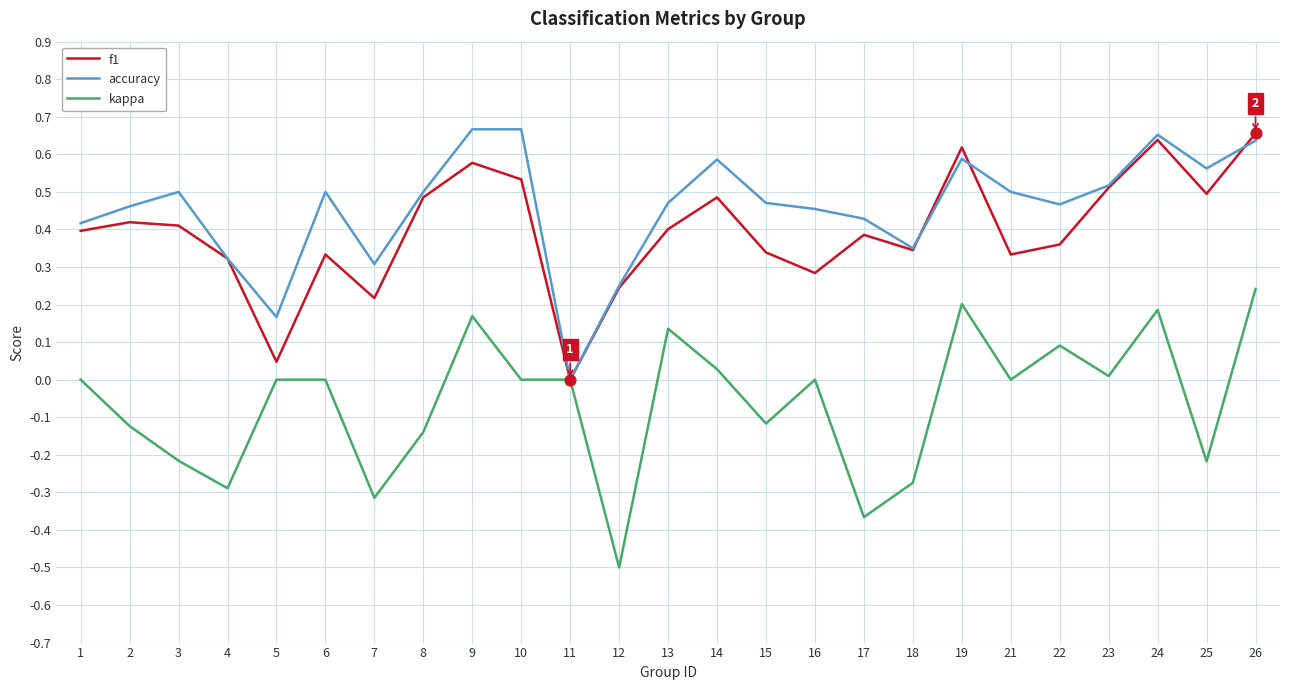

At which category is the sum across all series the highest?

26